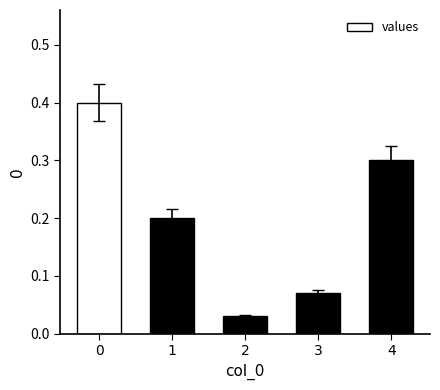

Does the chart contain stacked bars?

No